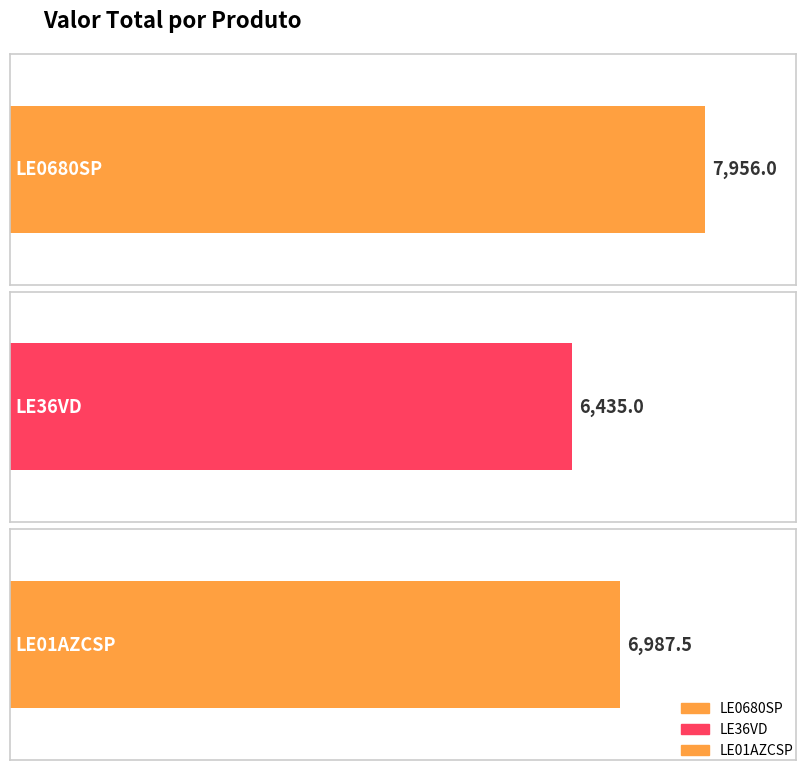

Which label corresponds to the smallest value in the chart?

LE36VD